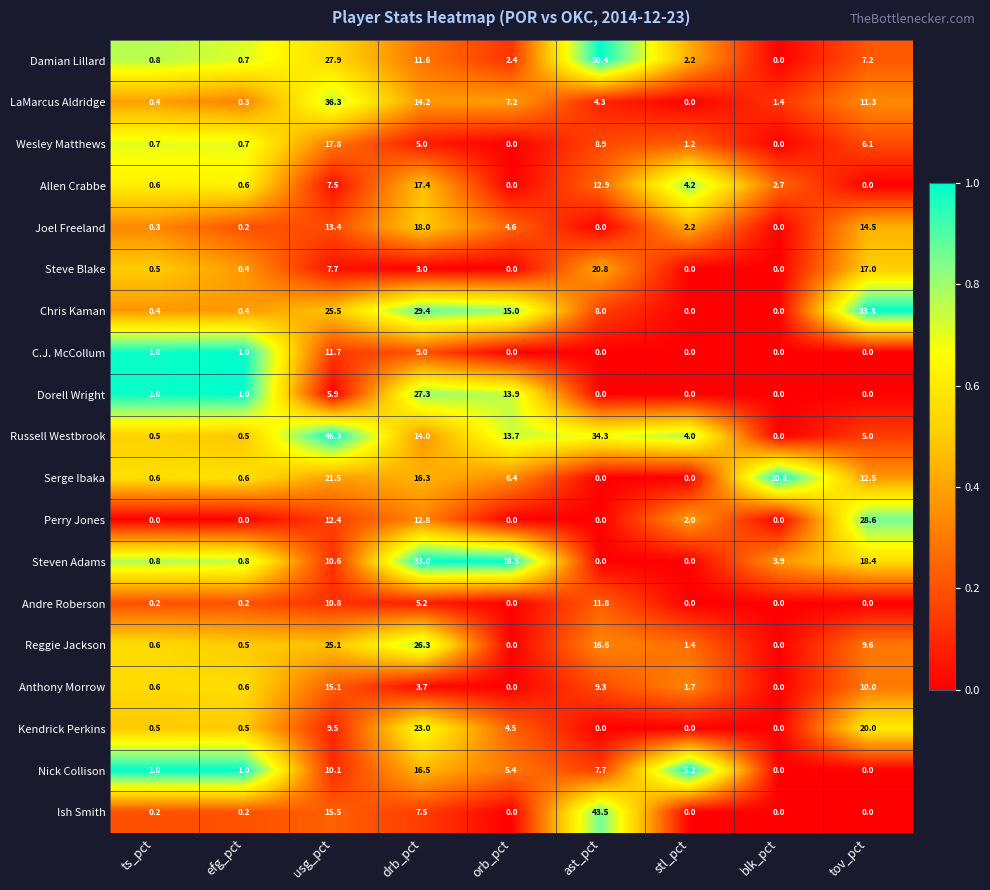

Where does the Damian Lillard series first go above 2?

usg_pct